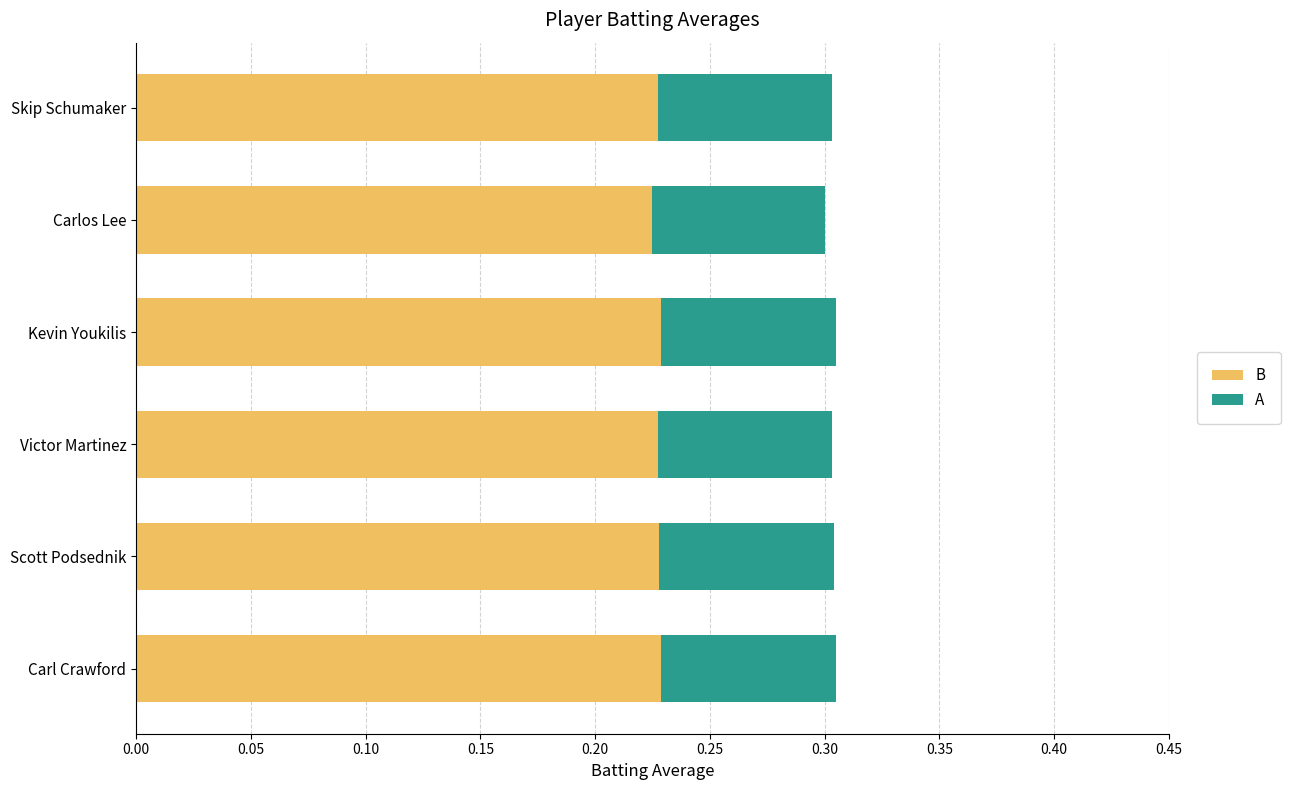

Is it true that B equals 0.1 at Skip Schumaker?

False